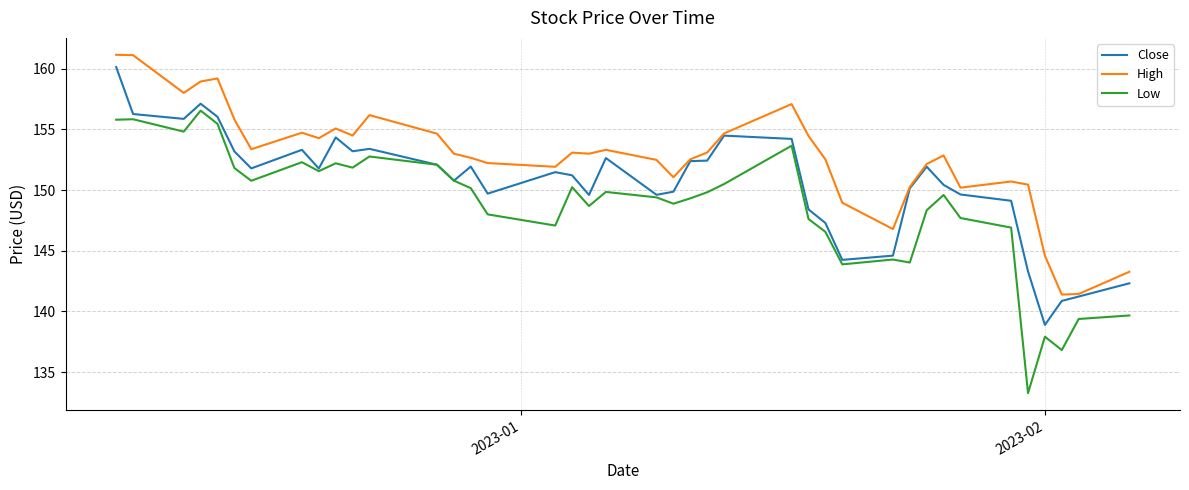

How many values in the Close series exceed 151?

22